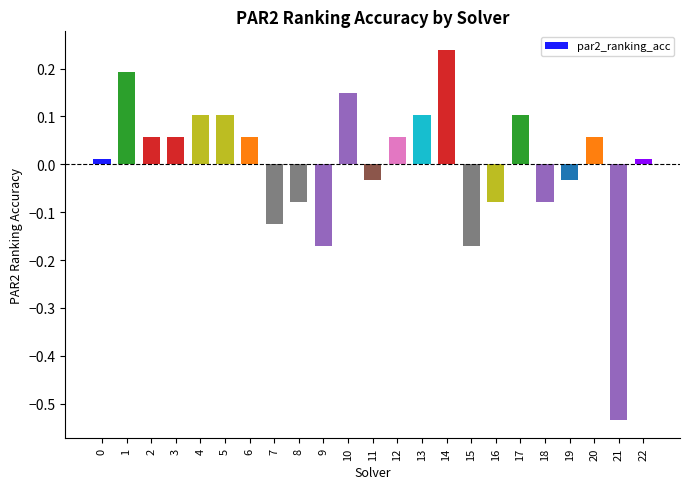

What is the difference between the second highest and minimum values?

0.7